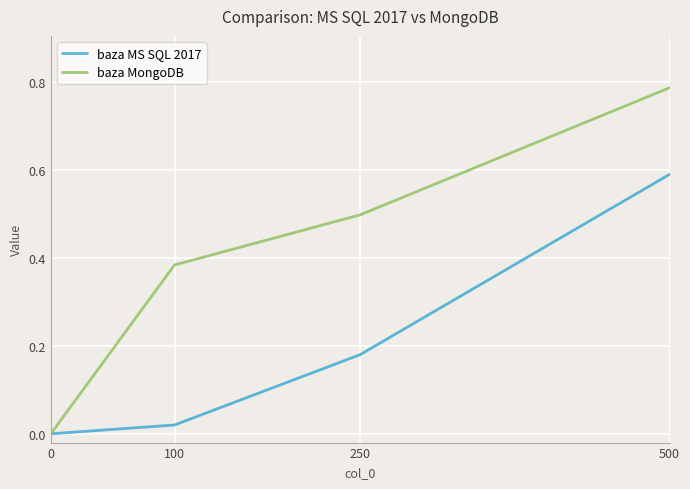

What is the total value across all series at 250?

0.7